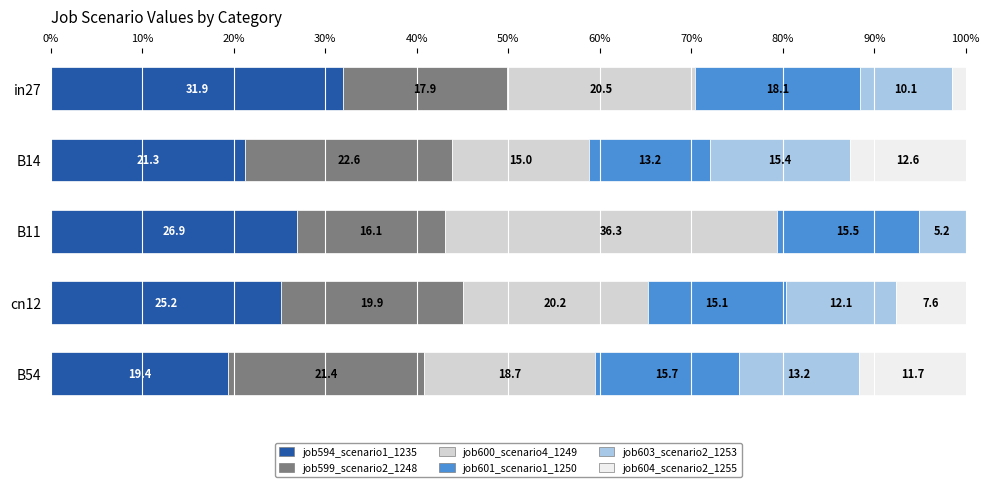

What is the total value across all series at B11?

100.0